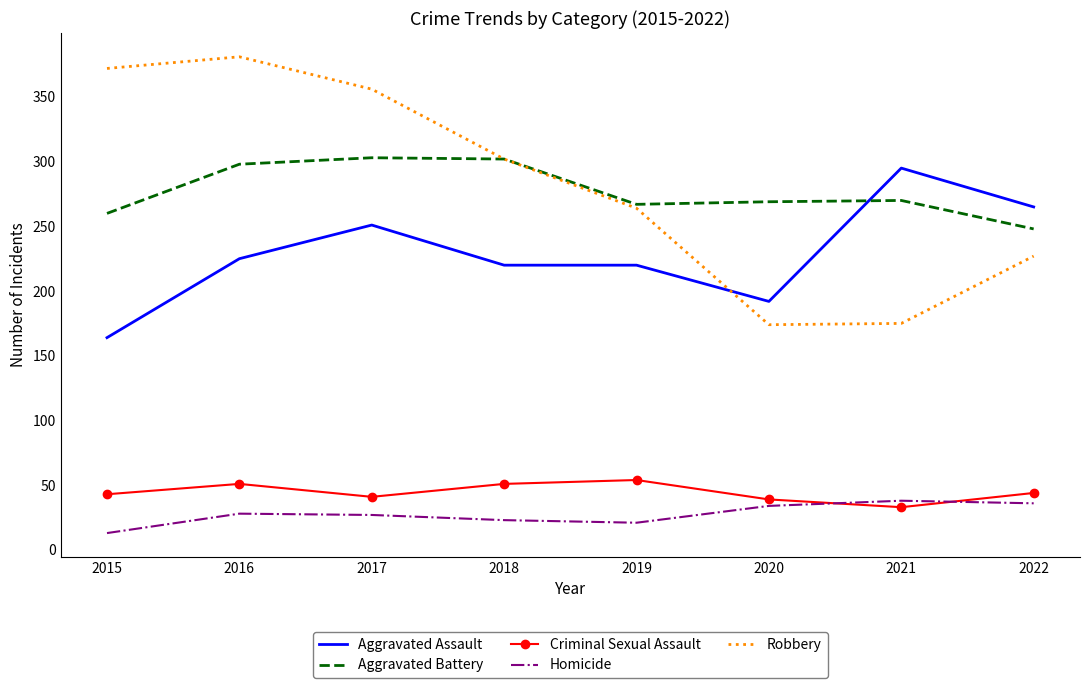

What is the average value of the Aggravated Assault series?

229